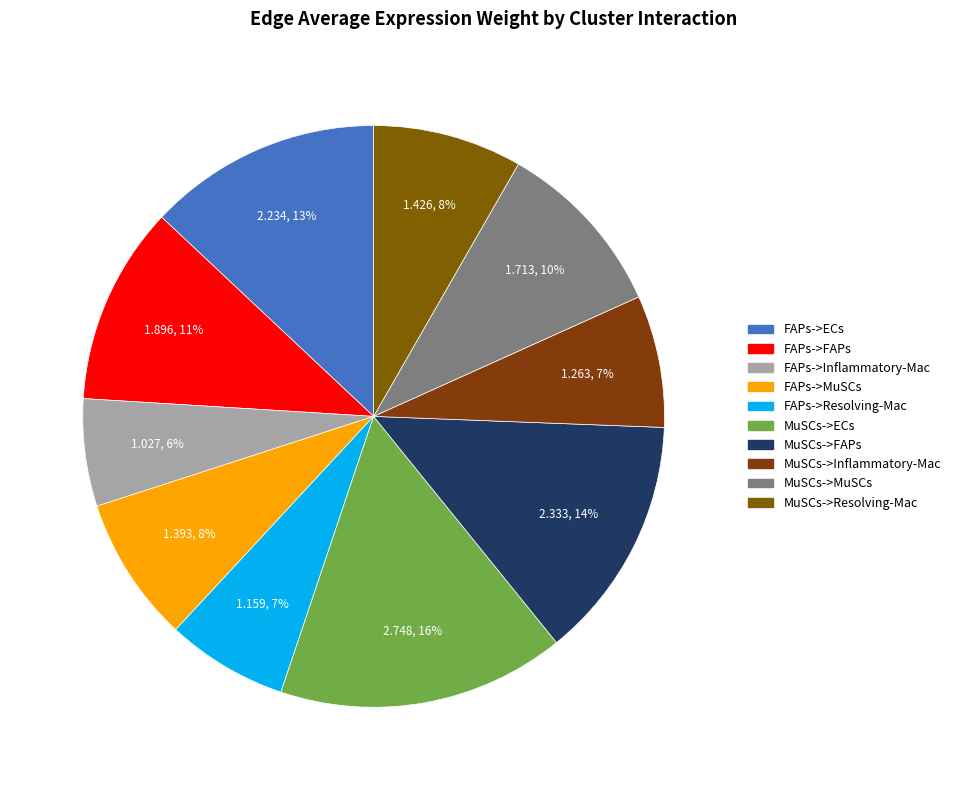

Does any single category account for the majority?

No